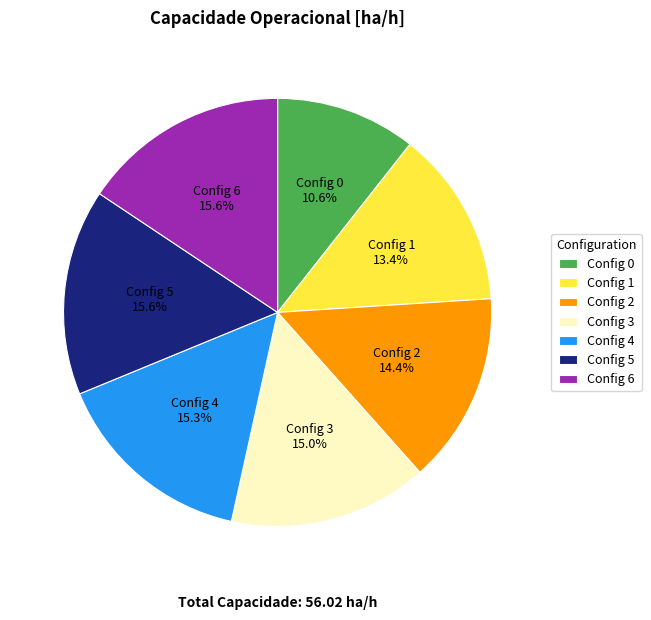

What portion of the pie excludes Config 6?

84.4%